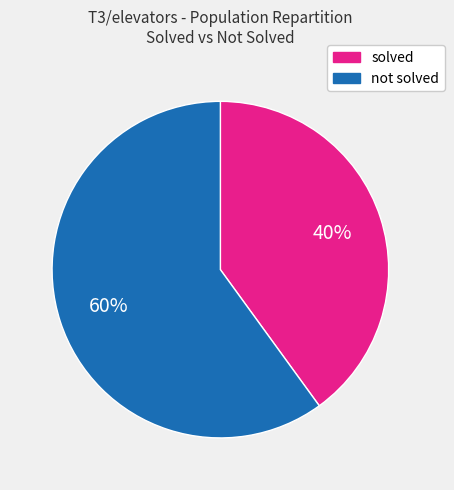

Count the number of slices in the pie.

2